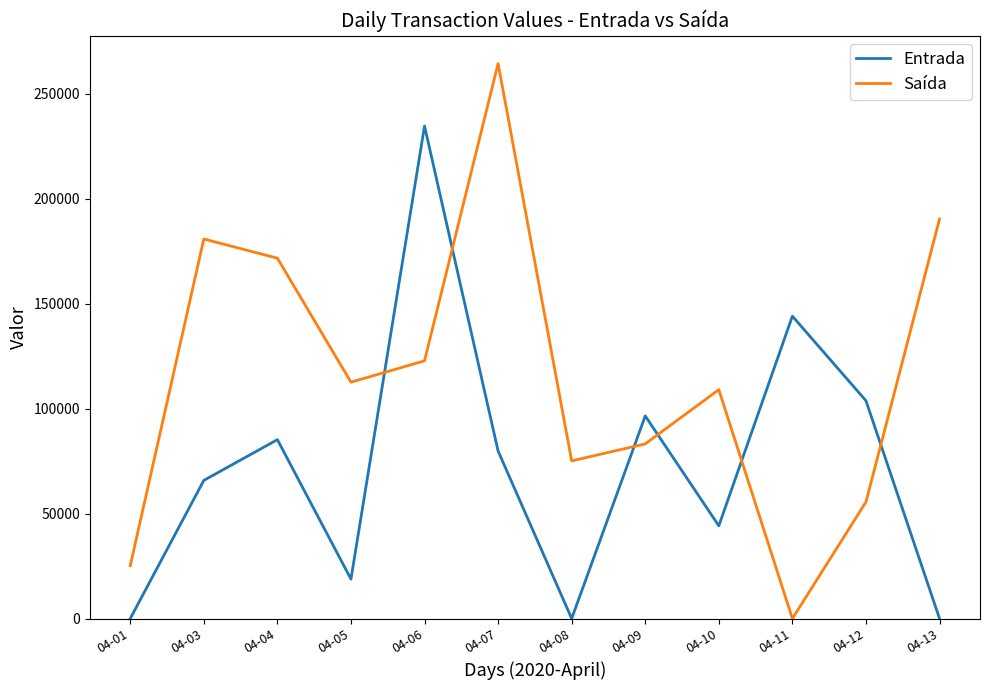

Which series has the largest total across all categories?

Saída